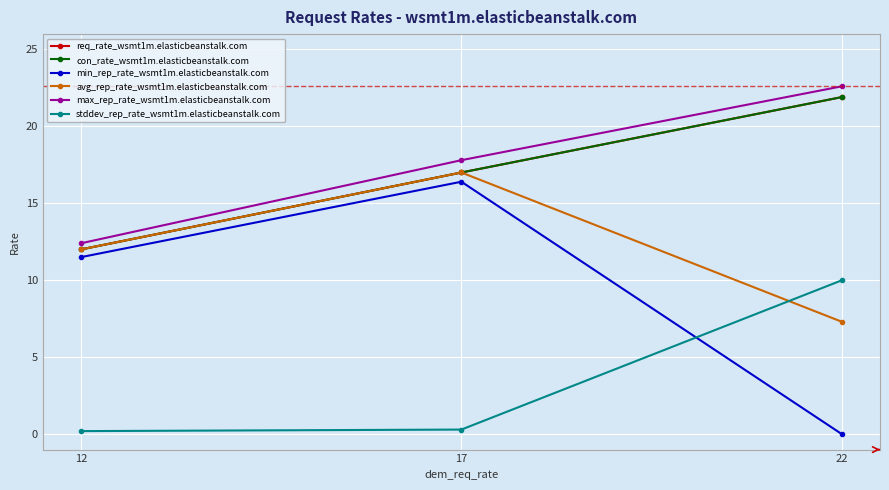

What is the value of the avg_rep_rate_wsmt1m.elasticbeanstalk.com point at the 3rd from the left?

7.3